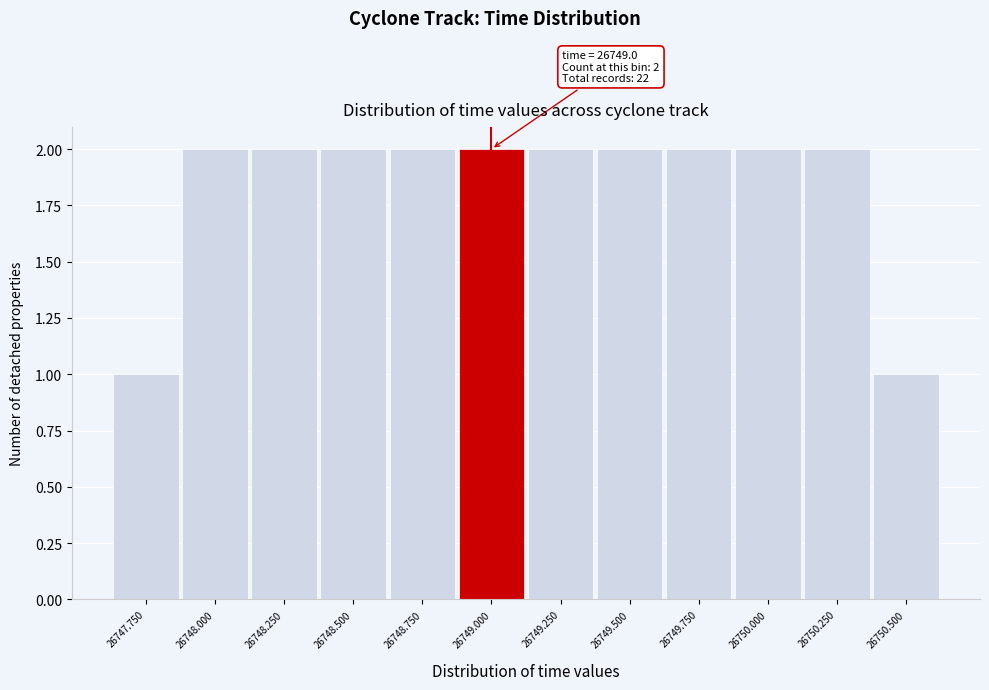

Reading left to right, extract all data points from this chart.

1	2	2	2	2	2	2	2	2	2	2	1